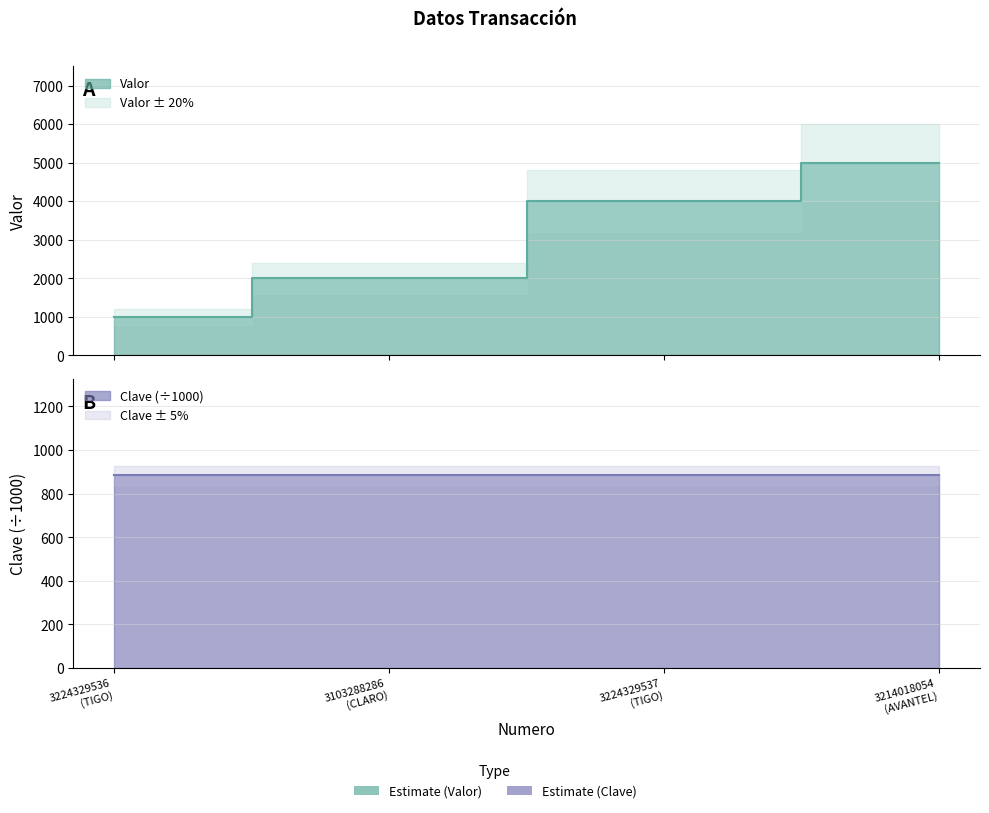

Rank the categories by value from lowest to highest.

3224329536 (TIGO), 3103288286 (CLARO), 3224329537 (TIGO), 3214018054 (AVANTEL)